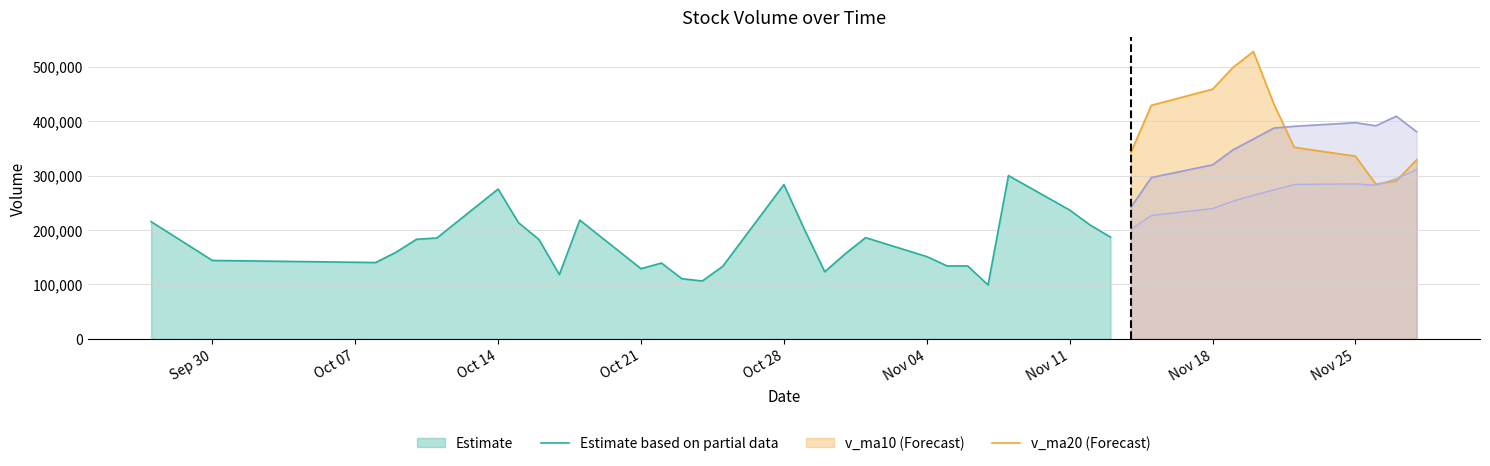

How many lines are shown in the chart?

4